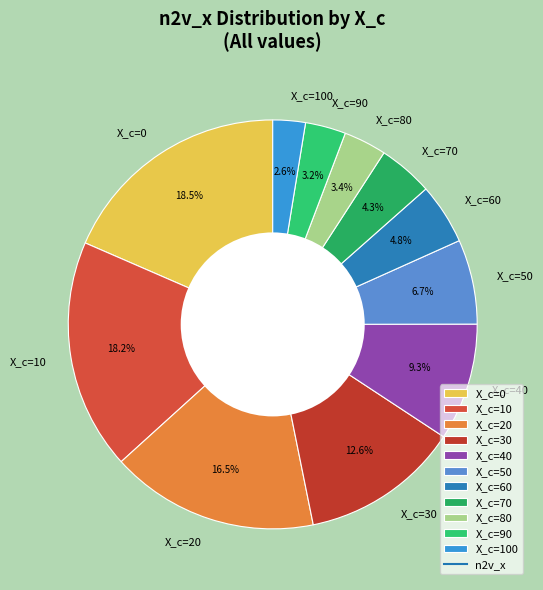

To the nearest percent, what is the difference between the largest and smallest slice percentages?

16%